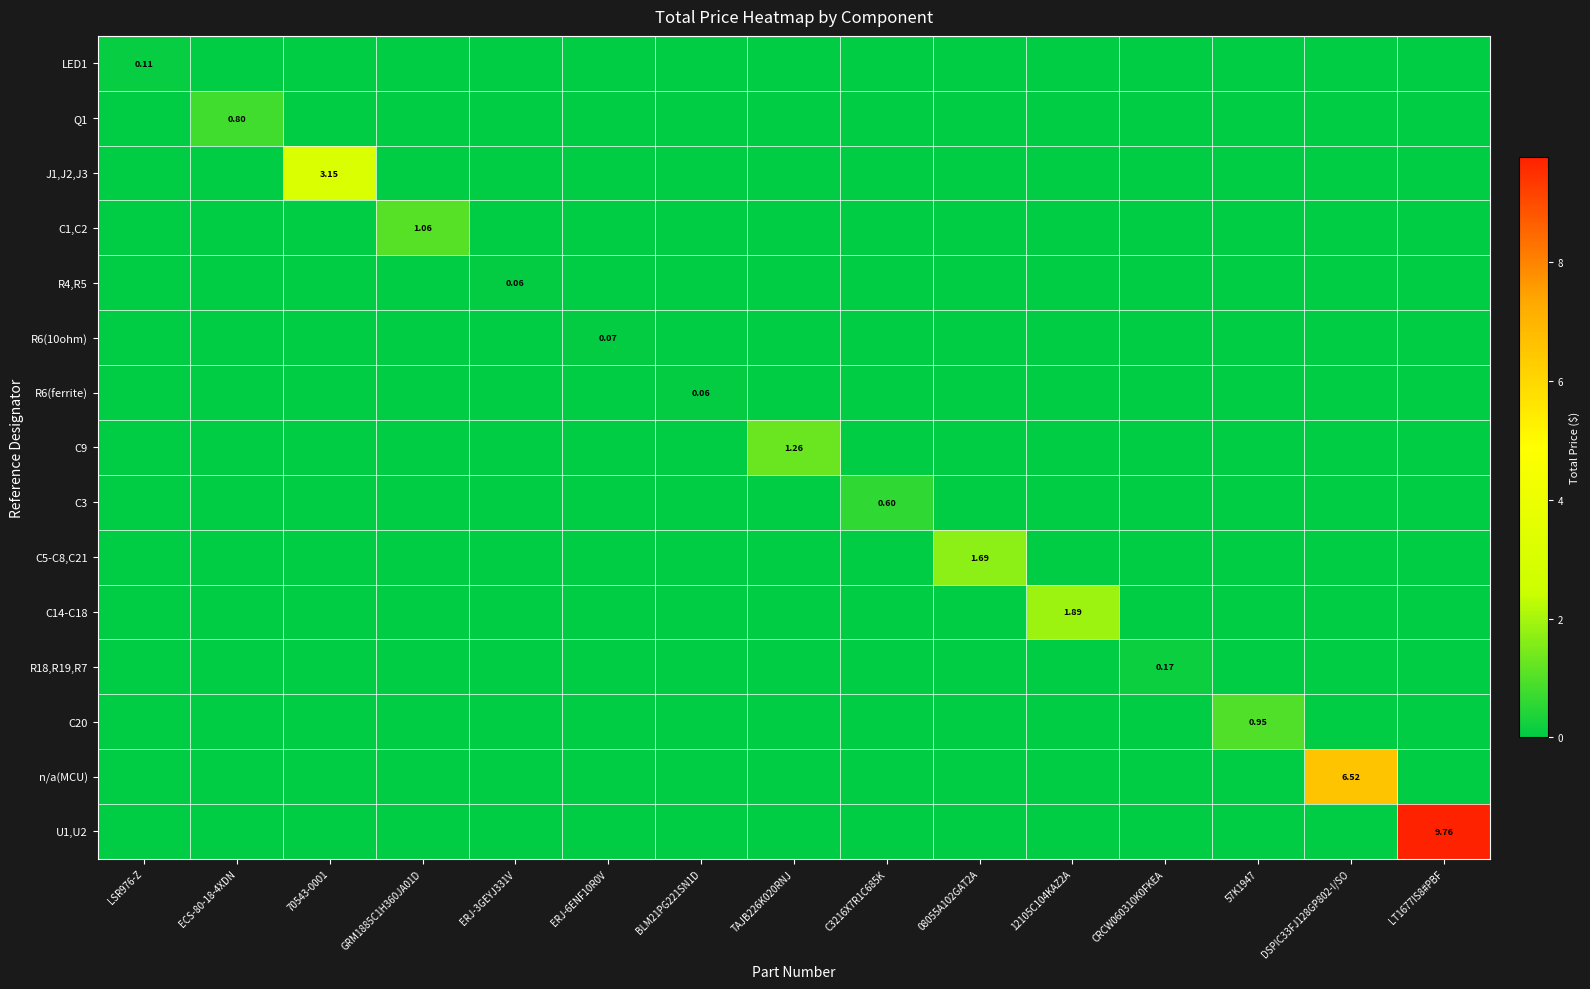

Which series has the largest range (max minus min)?

U1,U2